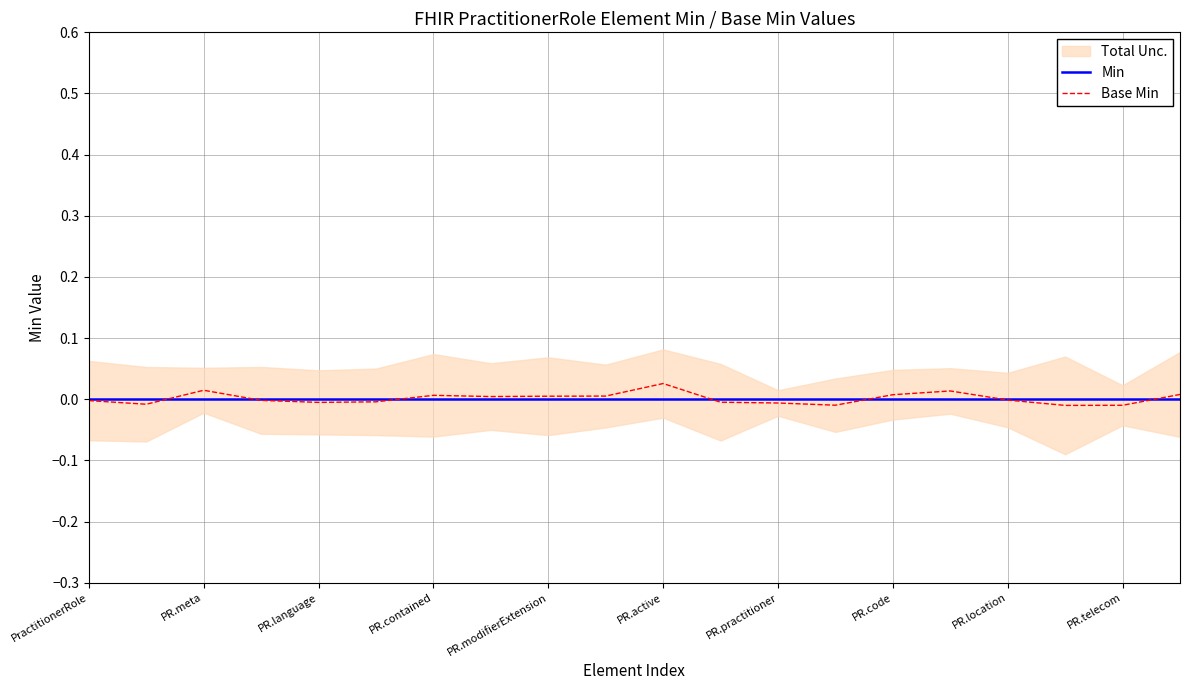

At which category does Base Min reach its first local peak?

PR.meta